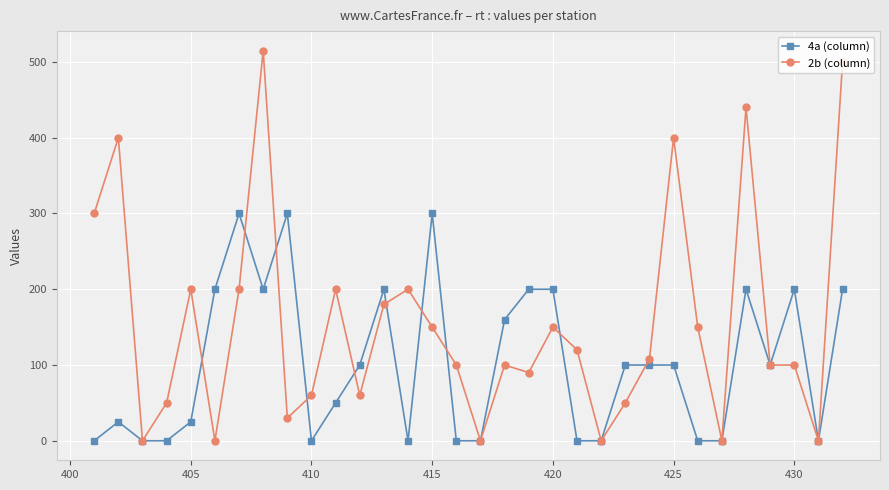

True or false: 2b (column) and 4a (column) intersect in this chart.

True